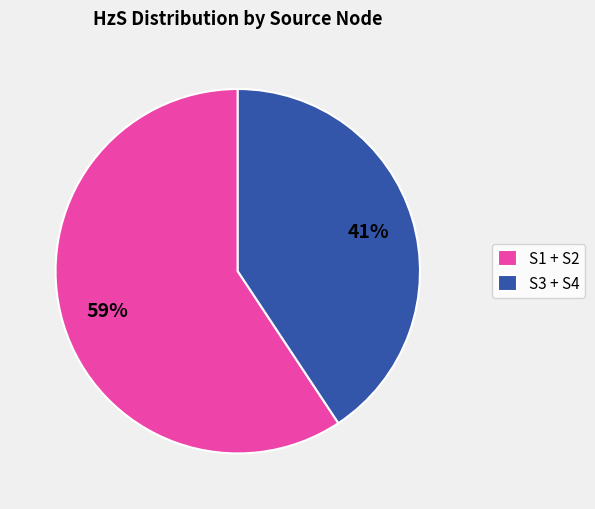

To the nearest percent, what is the average slice percentage?

50%